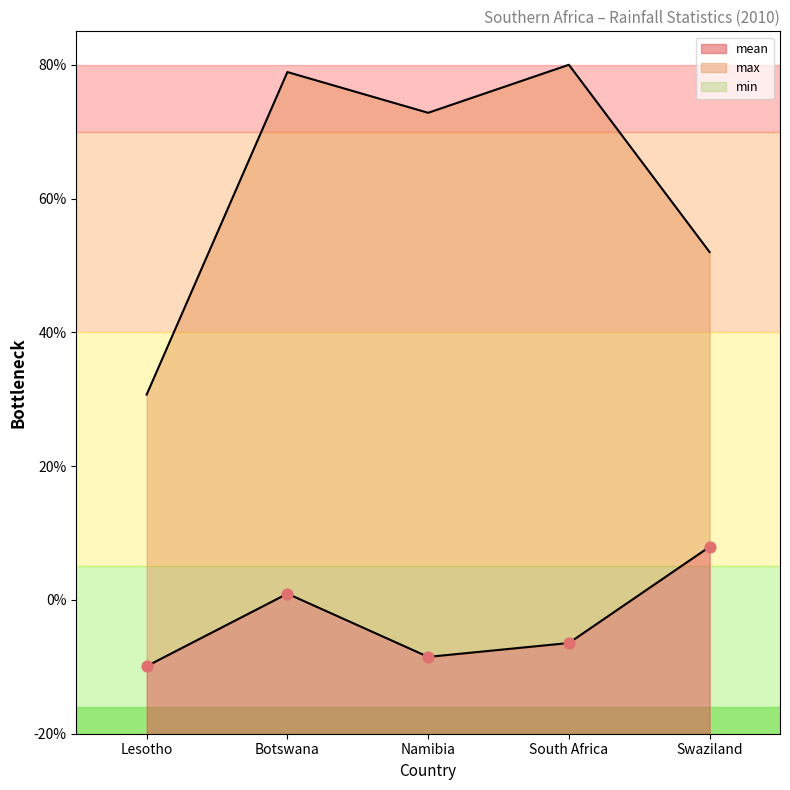

Which series contains the lowest Y value?

mean